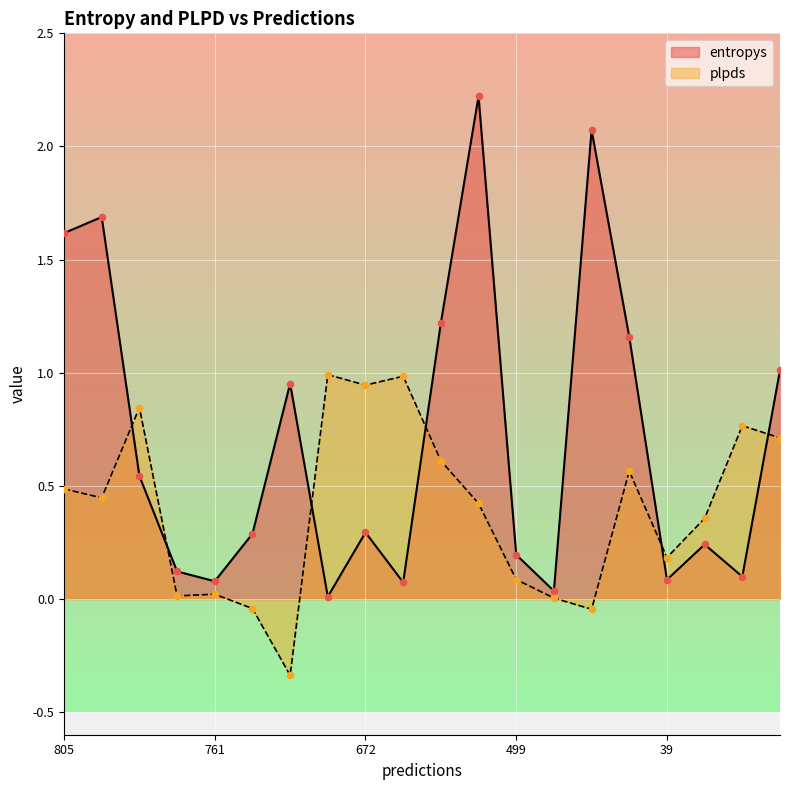

What are all the series names shown in the legend?

entropys, plpds